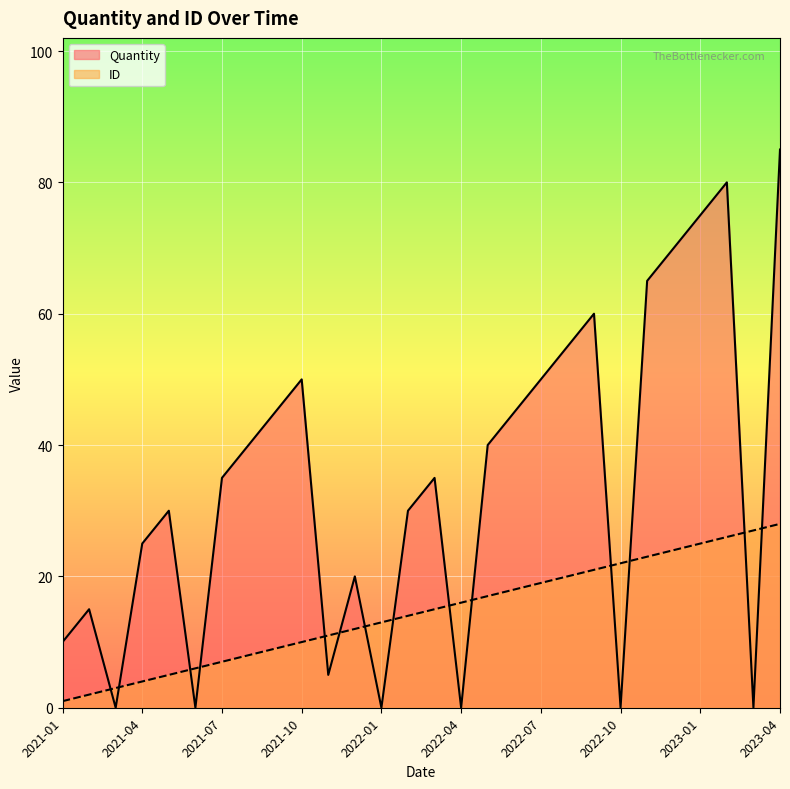

How many times do ID and Quantity cross each other?

14